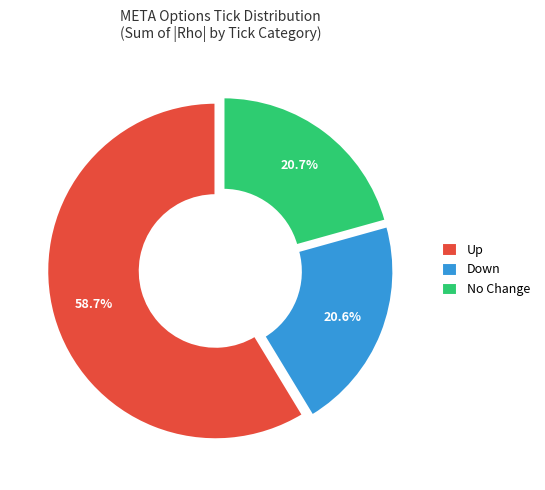

Does Down represent more than half of the total?

No